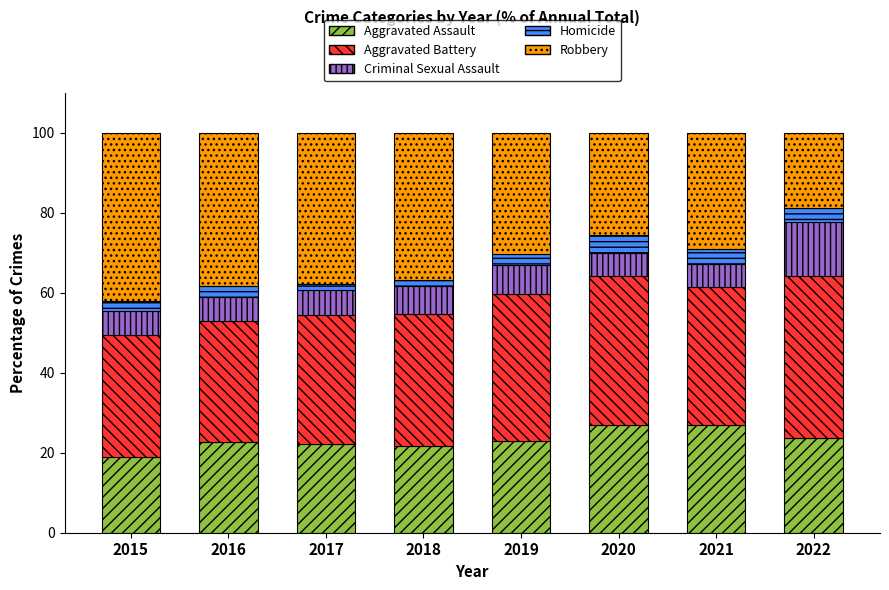

What is the maximum value for Aggravated Assault?

27.0